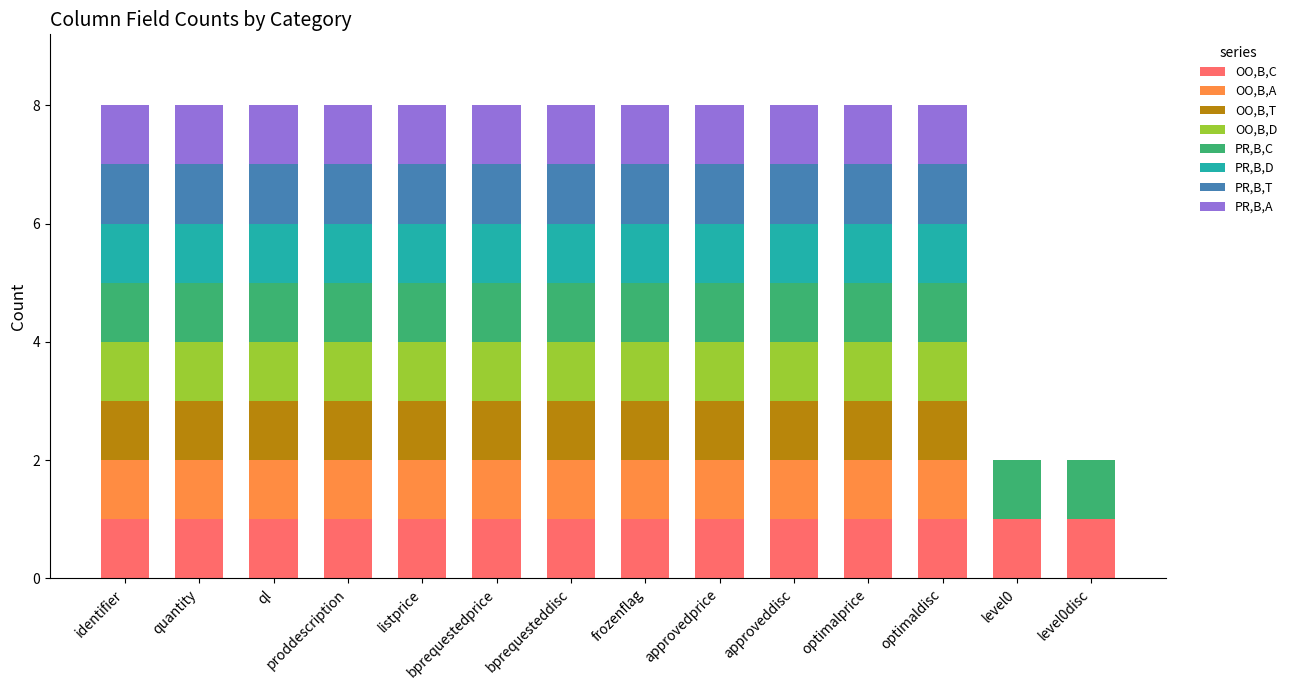

The value of OO,B,C at identifier is 0. True or false?

False